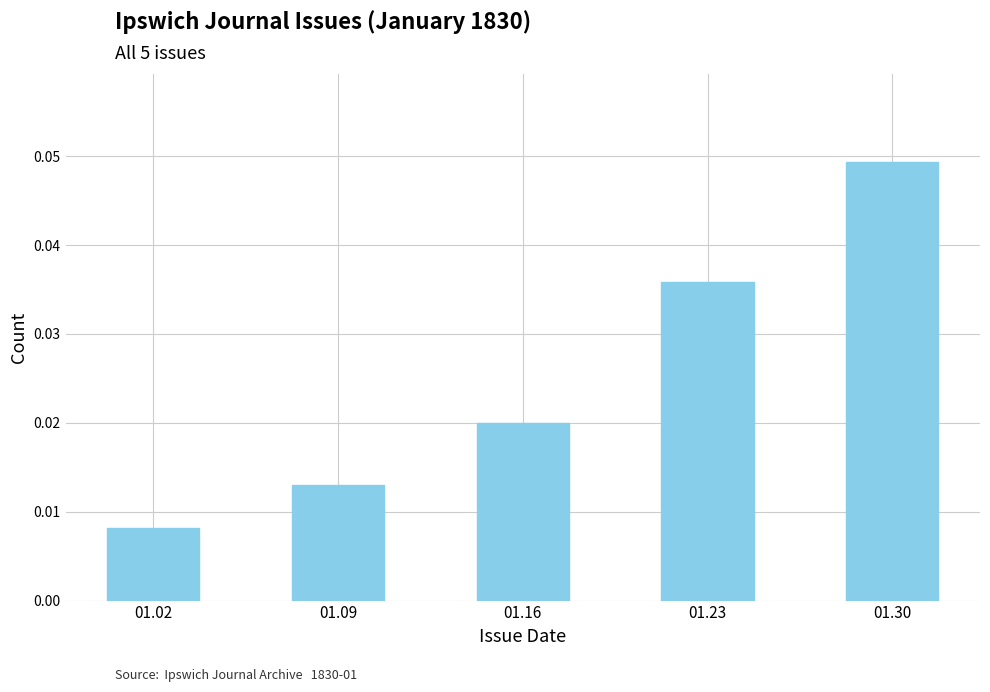

Rank the categories by value from lowest to highest.

01.02, 01.09, 01.16, 01.23, 01.30